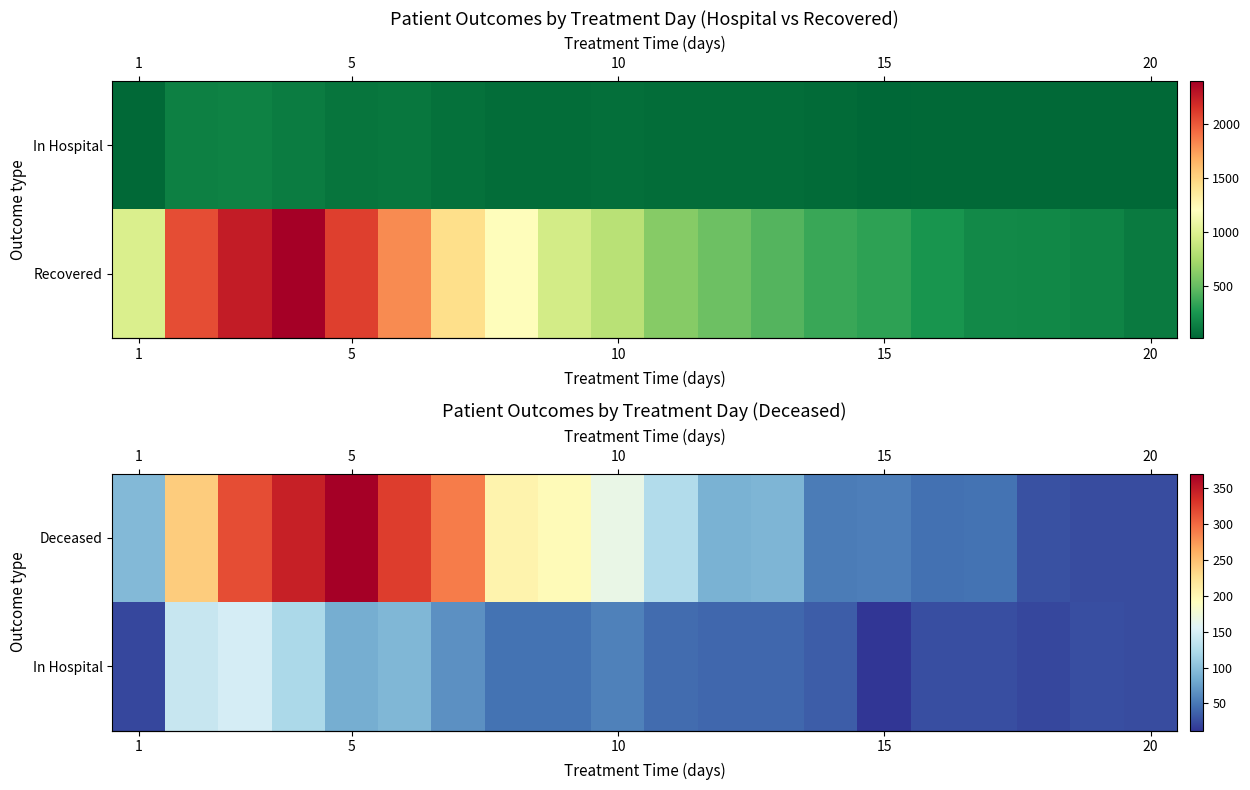

What is the highest value of the row_1 series?

148